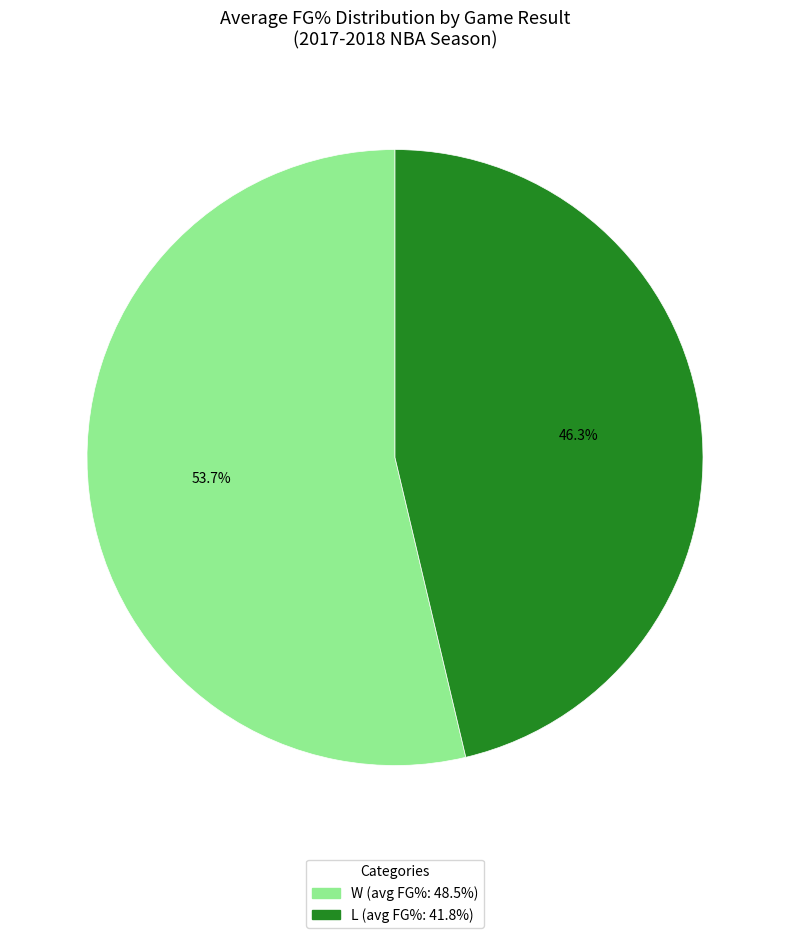

What is the largest slice in the pie chart?

W